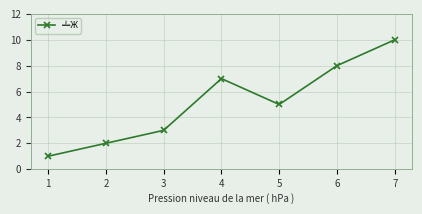

What is the sum of the values at 3 and 7?

13